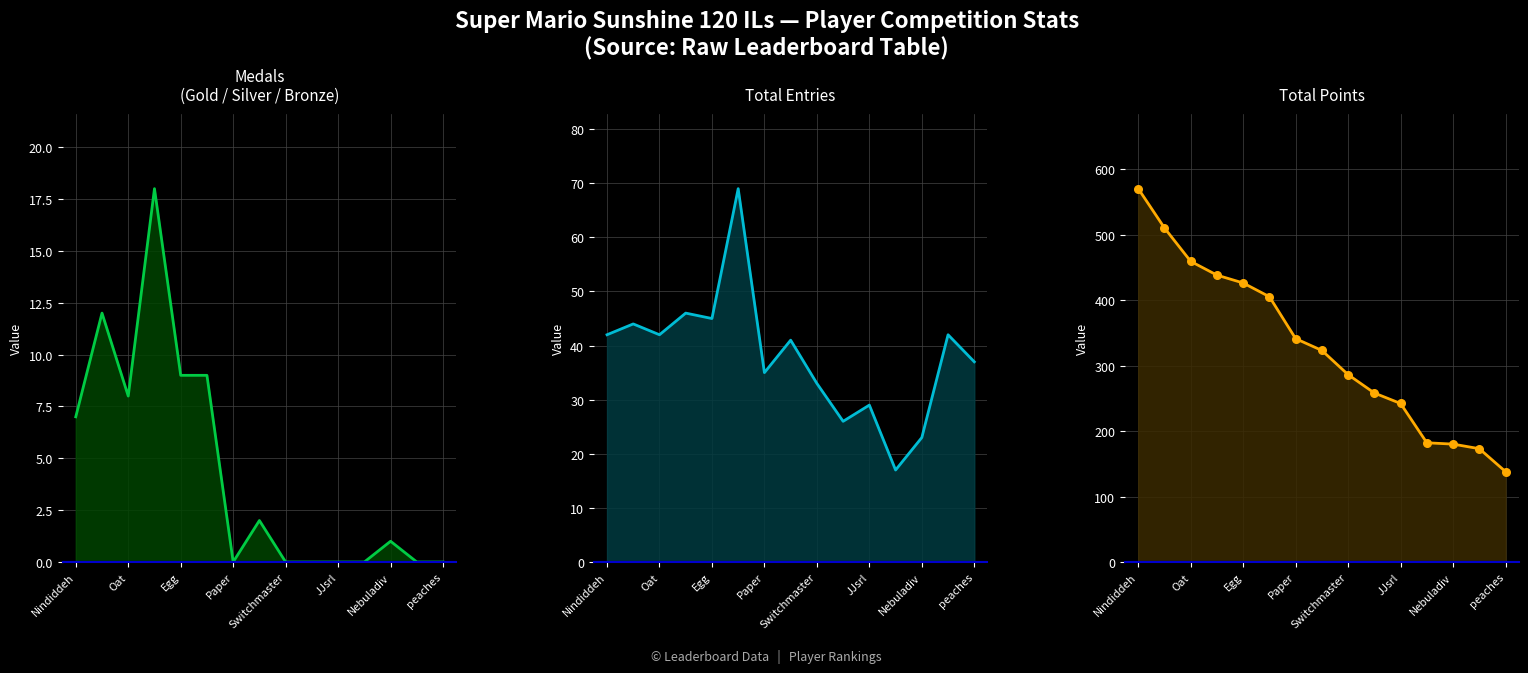

Which series has the largest total across all categories?

Total Points